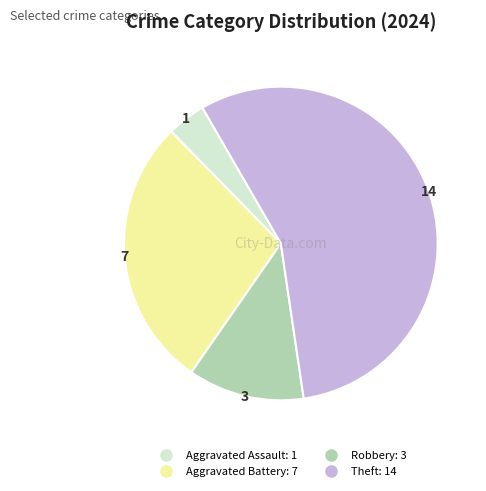

Rank the categories by value from highest to lowest.

Theft, Aggravated Battery, Robbery, Aggravated Assault